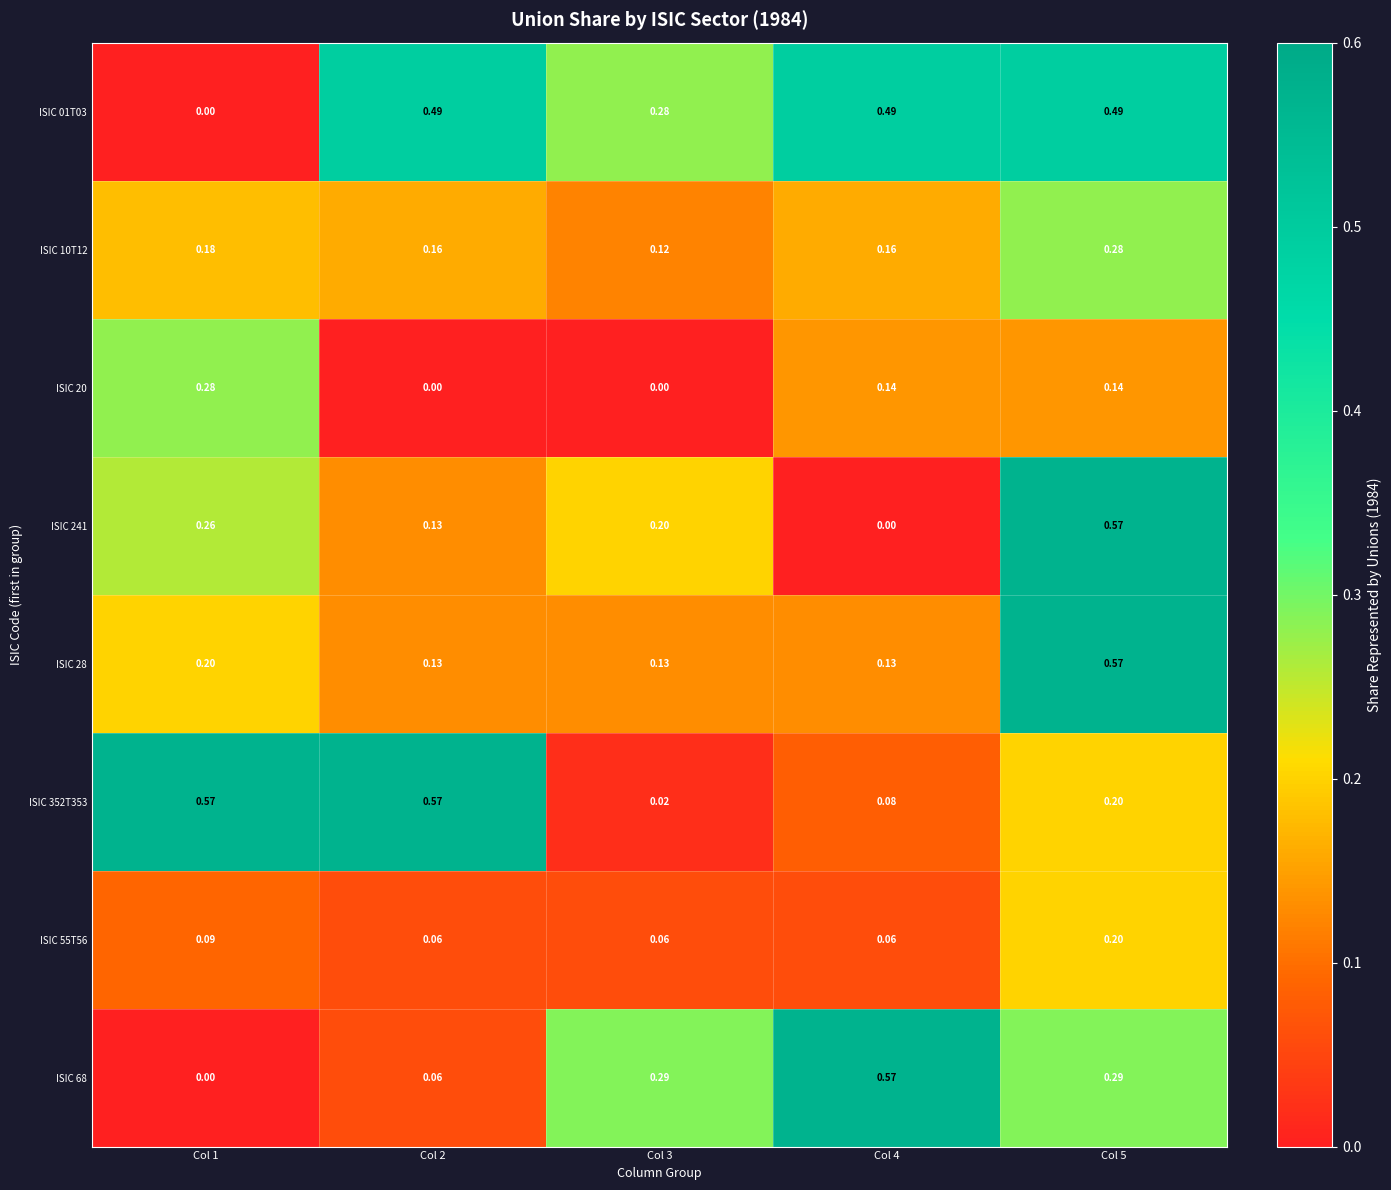

Is the value of ISIC 01T03 at Col 1 greater than the value of ISIC 20 at Col 1?

No